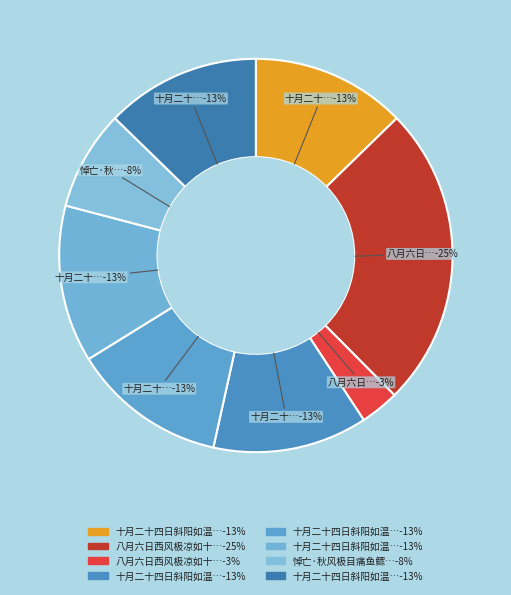

Does 悼亡·秋风极目痛鱼鳏 represent more than half of the total?

No